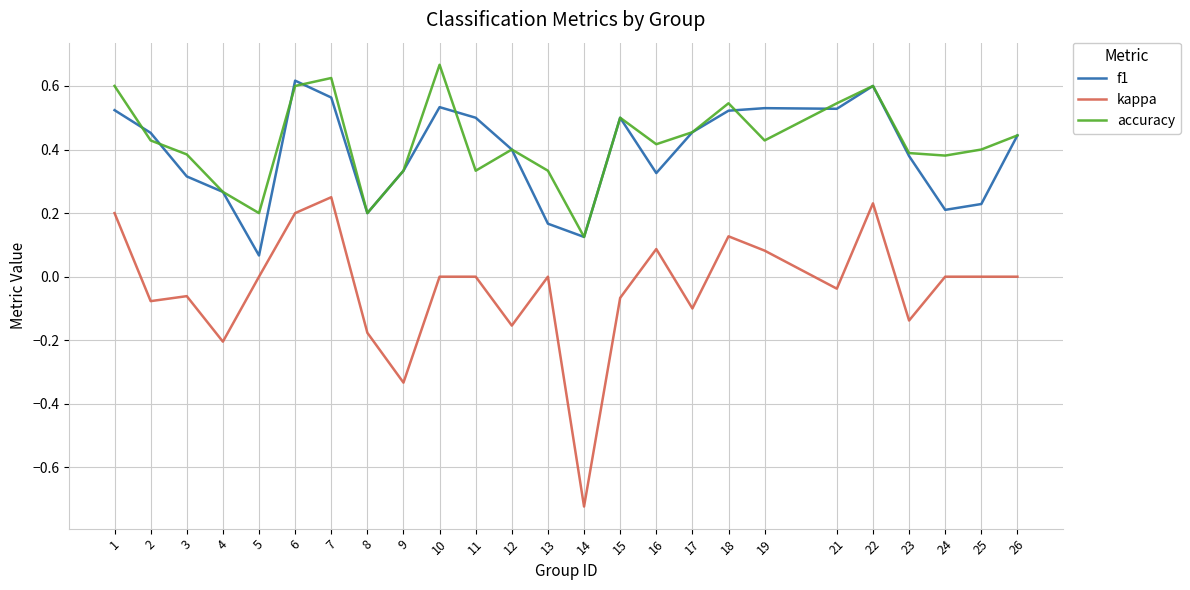

Which series changed the most between 10 and 21?

accuracy